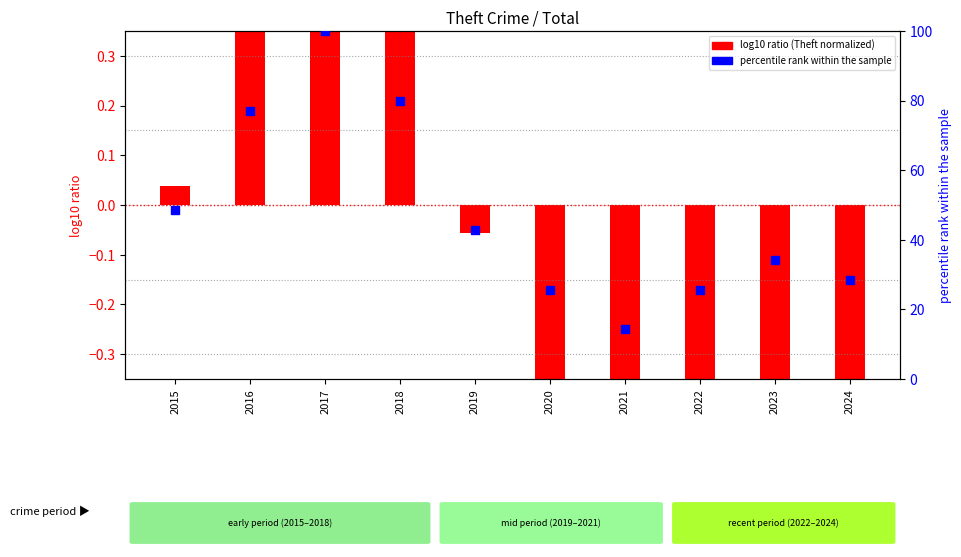

Which series has the largest Y range (max minus min)?

percentile rank within the sample